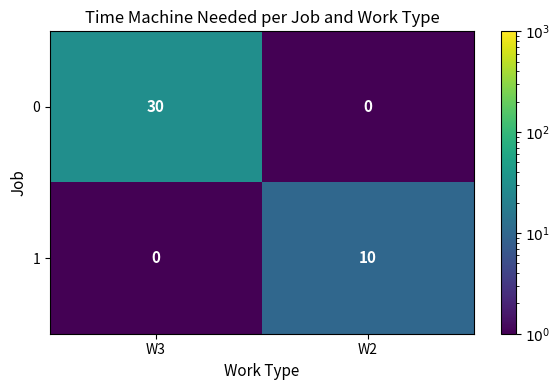

True or false: 1 has a value of 0 at W3.

True